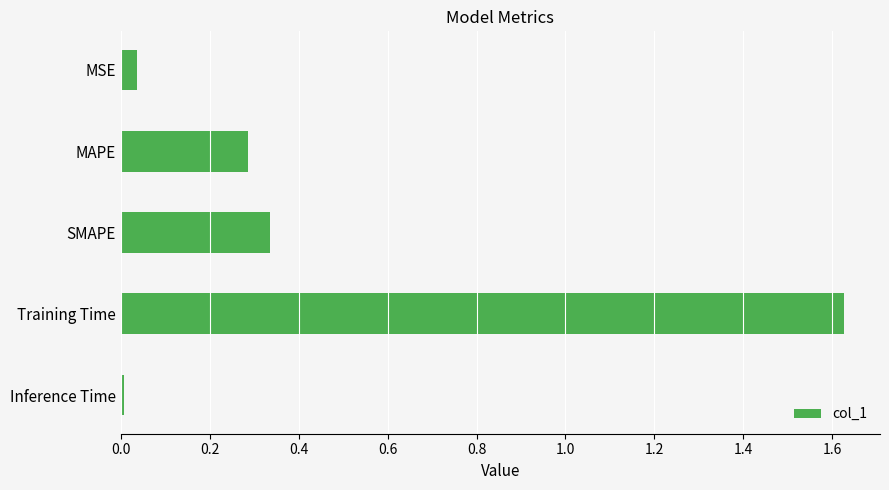

Rank the categories by value from highest to lowest.

Training Time, SMAPE, MAPE, MSE, Inference Time